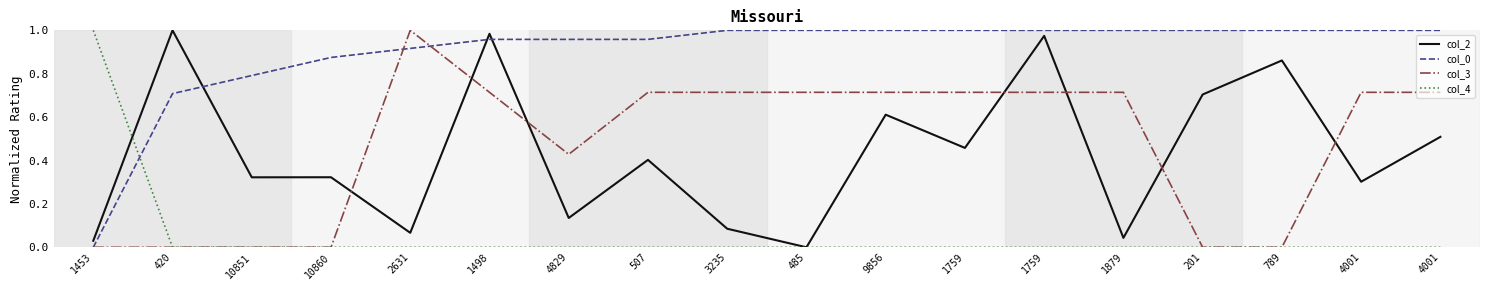

Does the chart display data point markers on the line(s)?

No